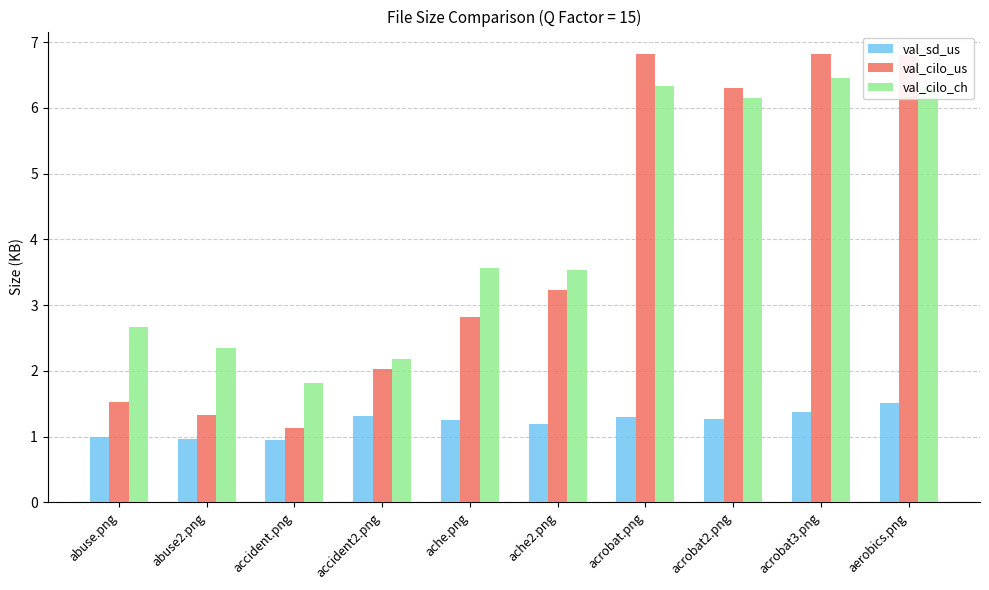

What are all the series names shown in the legend?

val_sd_us, val_cilo_us, val_cilo_ch